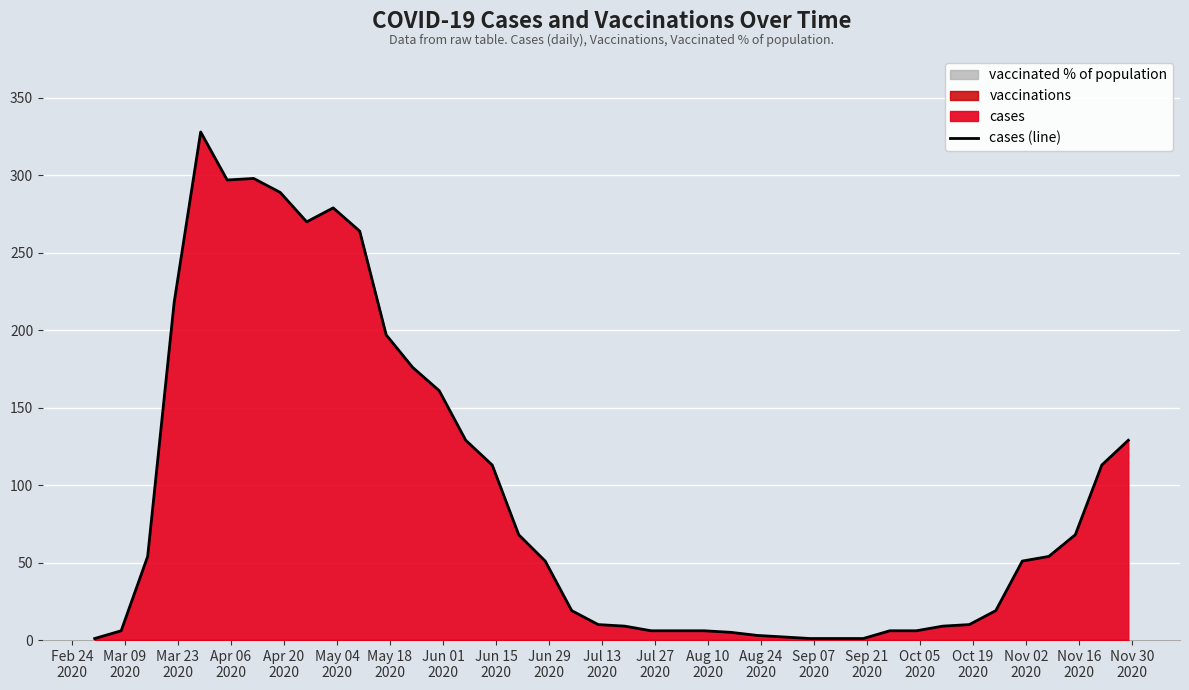

What is the difference between the second highest and second lowest values?

297